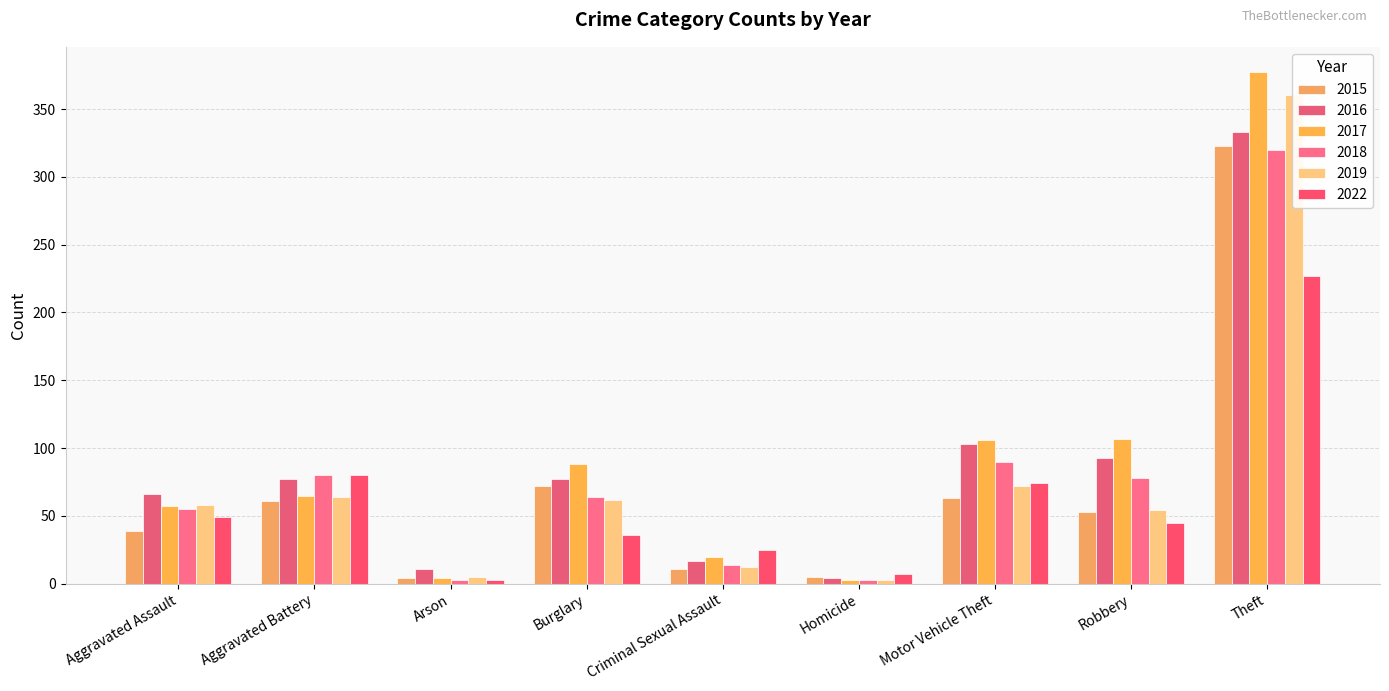

What is the average value of the 2019 series?

77